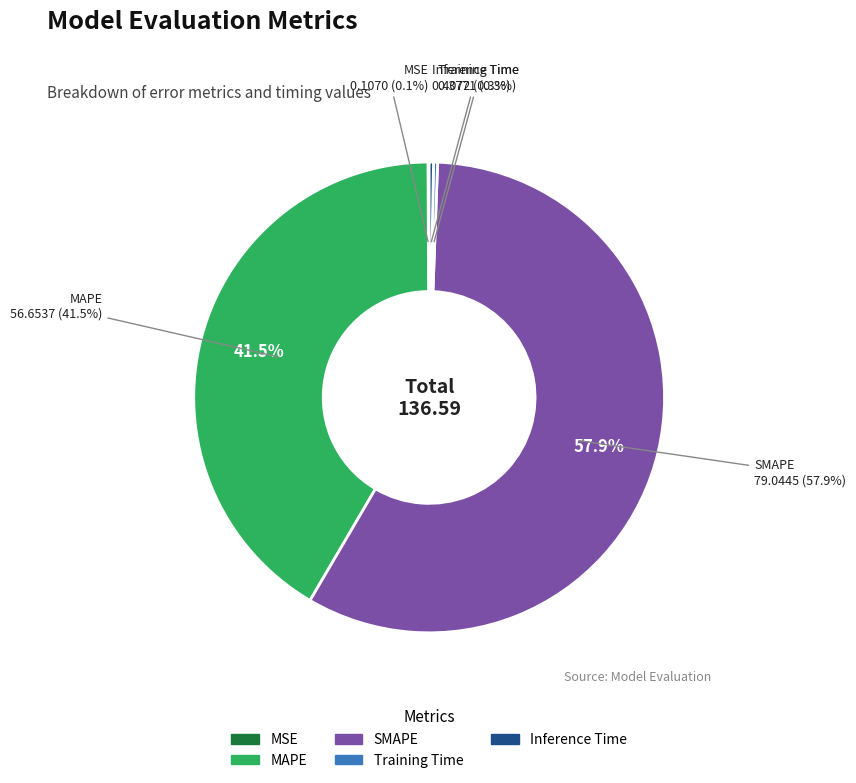

Does Training Time account for over 50% of the chart?

No